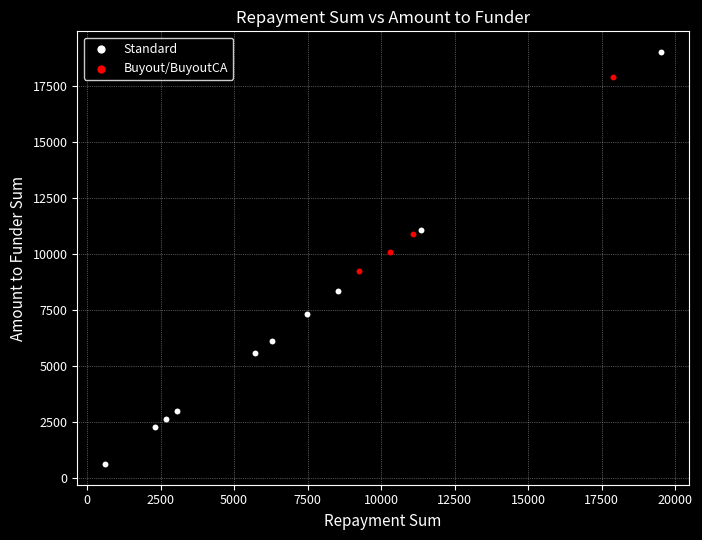

Which series has the largest Y range (max minus min)?

Standard